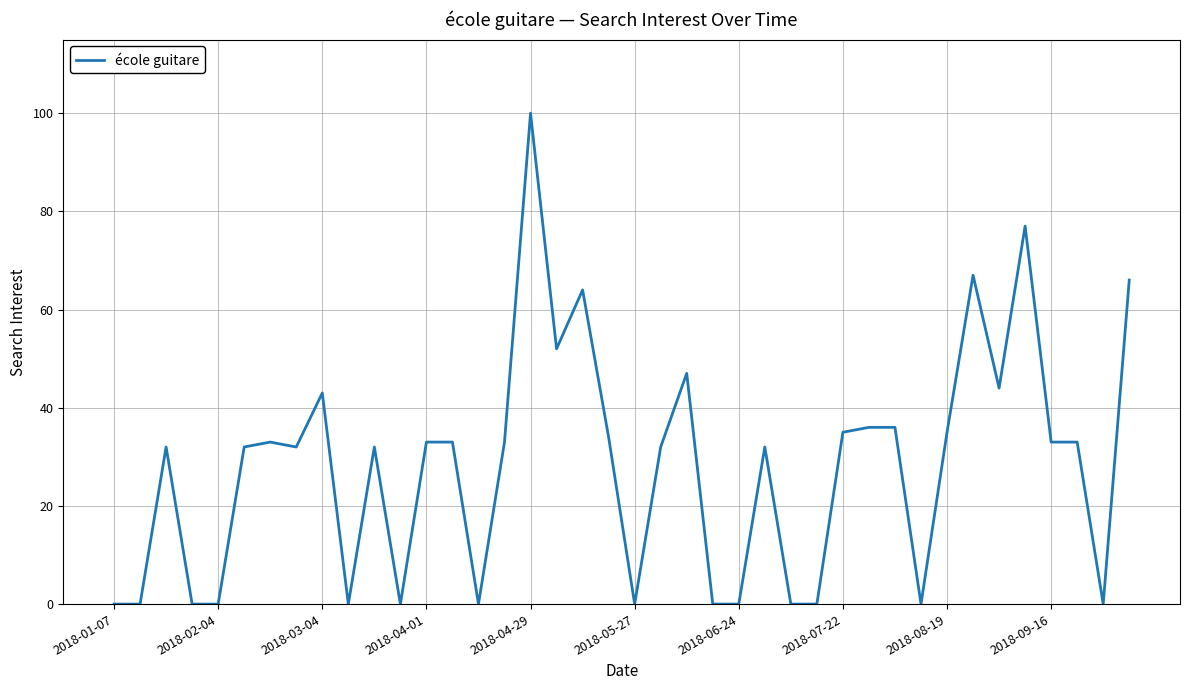

What is the maximum value shown in the chart?

100